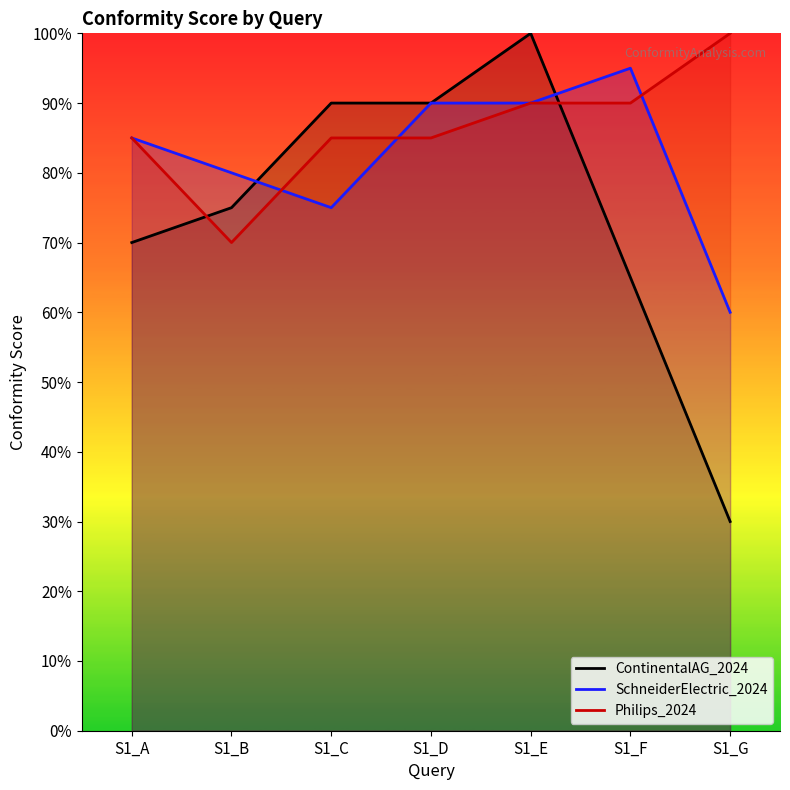

Reading left to right, list all the values displayed in this chart.

ContinentalAG_2024: 70	75	90	90	100	65	30
SchneiderElectric_2024: 85	80	75	90	90	95	60
Philips_2024: 85	70	85	85	90	90	100